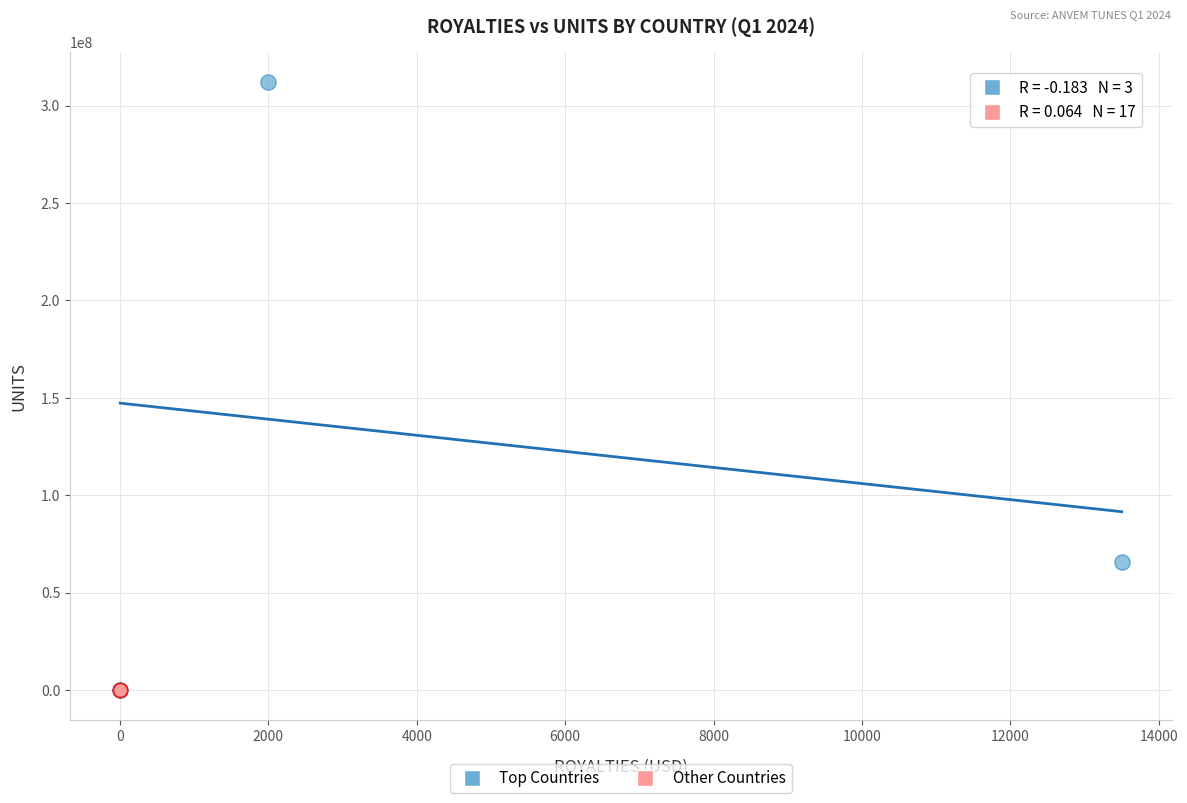

Which series has the largest Y range (max minus min)?

Top Countries